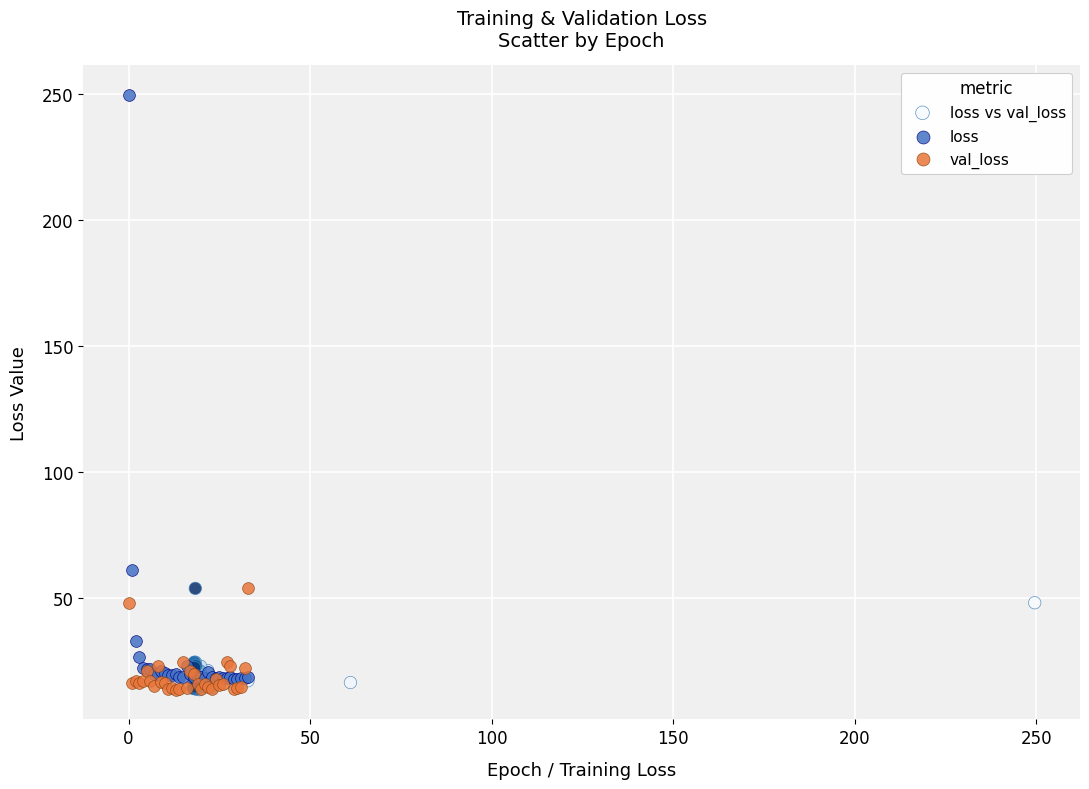

What are all the series names shown in the legend?

loss vs val_loss, loss, val_loss